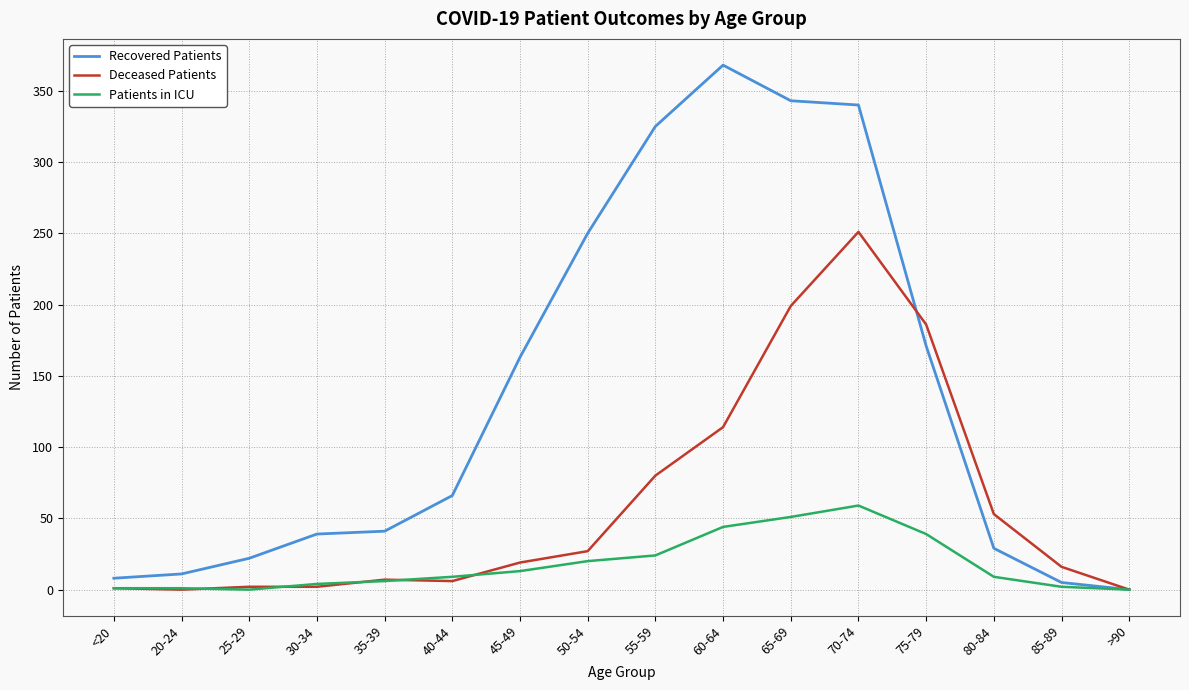

Count the number of data series in this chart.

3